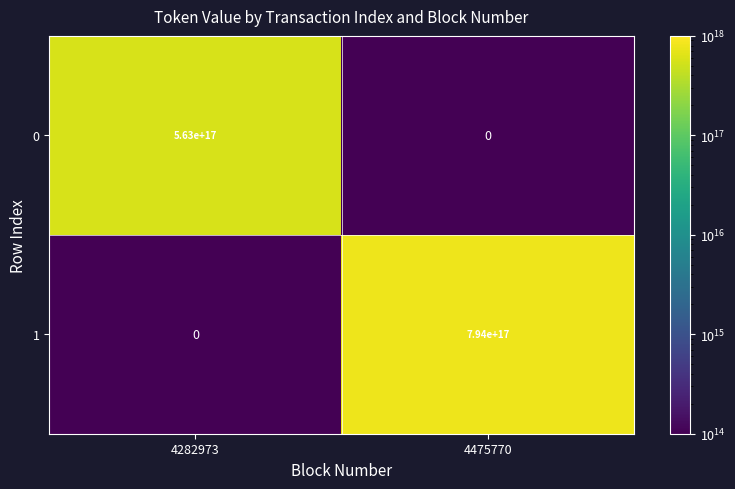

The 0 series shows 940537963366654720 at 4282973. True or false?

False